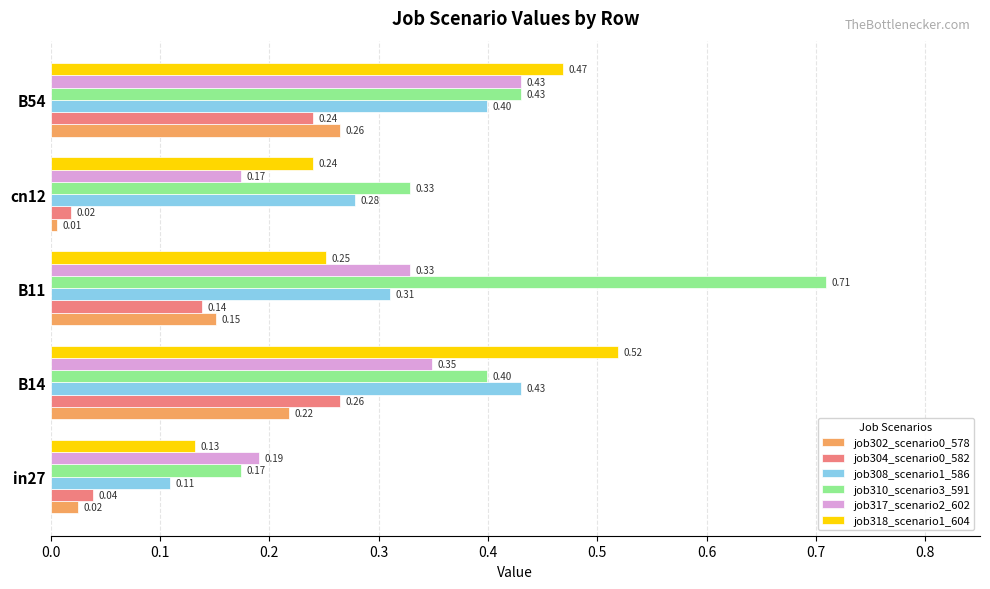

What is the total value across all series at B11?

1.9